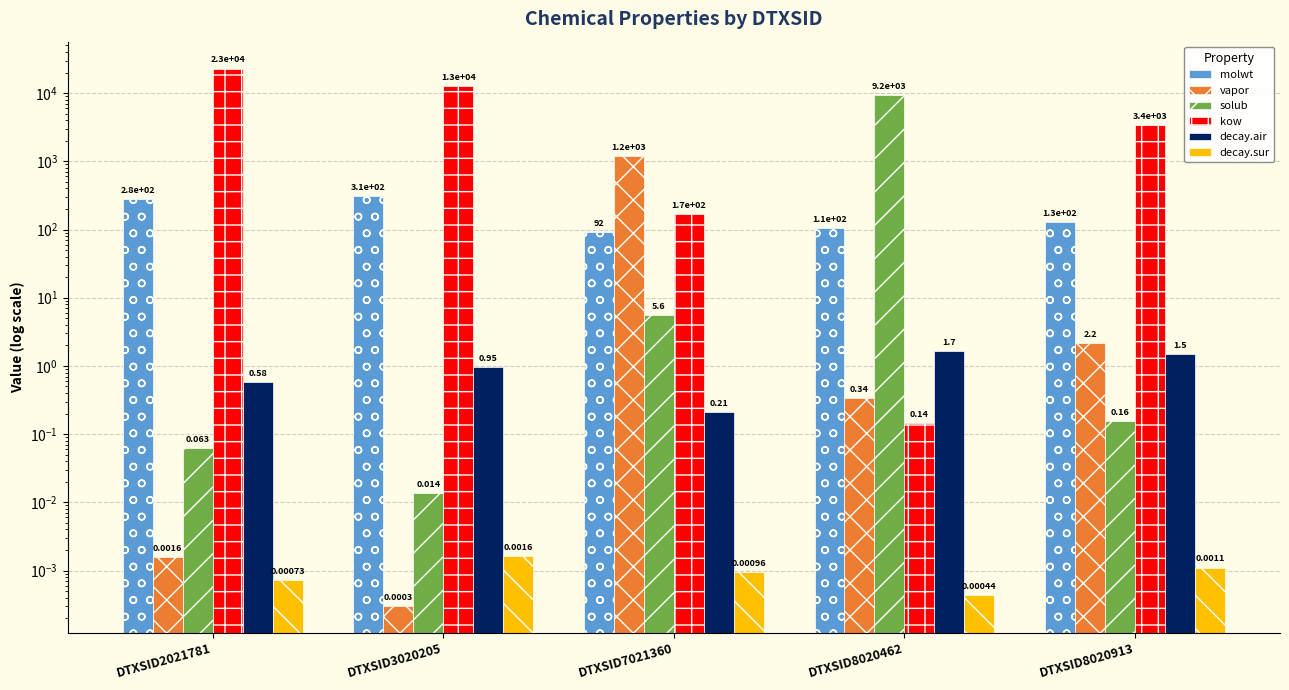

What is the difference between the second highest and second lowest values in the solub series?

5.5